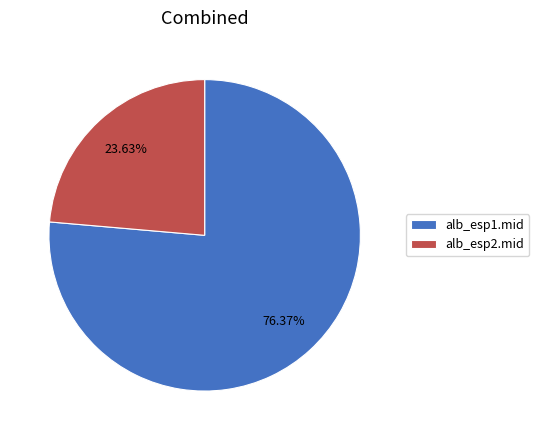

True or false: alb_esp2.mid accounts for 24% of the total.

True